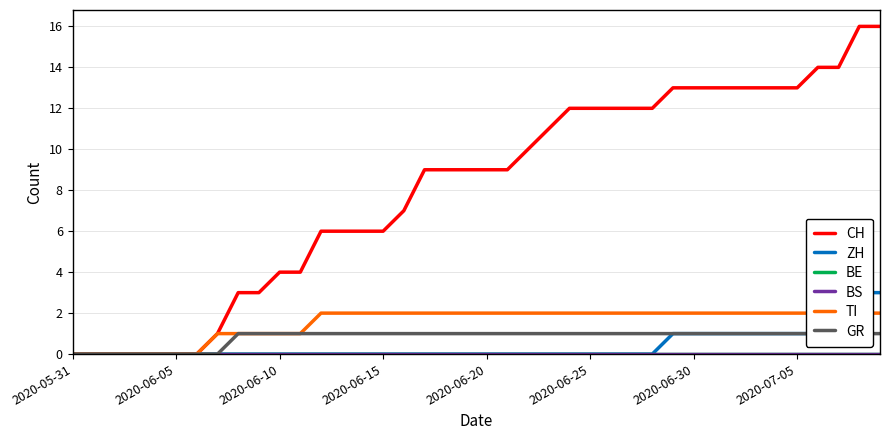

What is the sum of the CH values at 38 and 33?

29